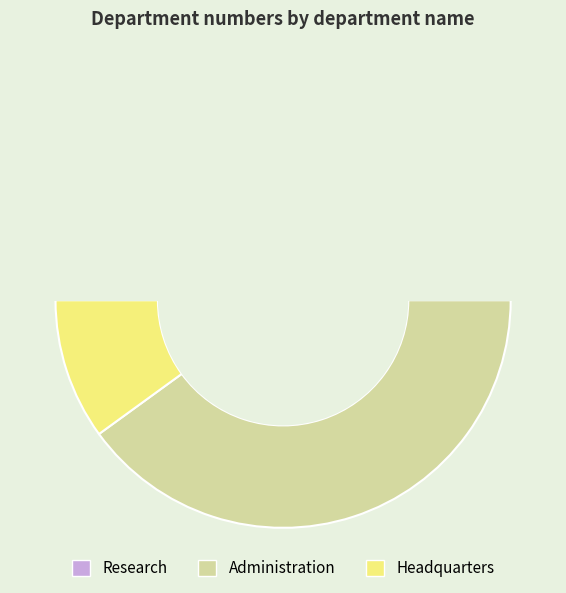

What is the change in value from Administration to Headquarters?

-3